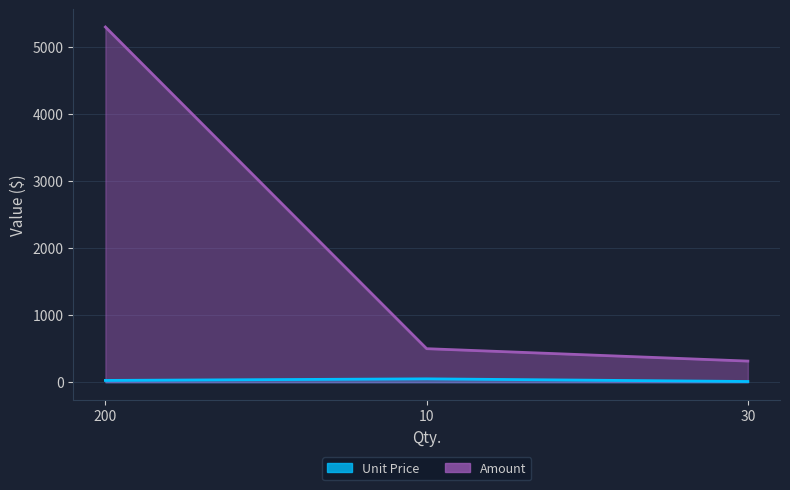

At how many categories does at least one series exceed 4618?

1